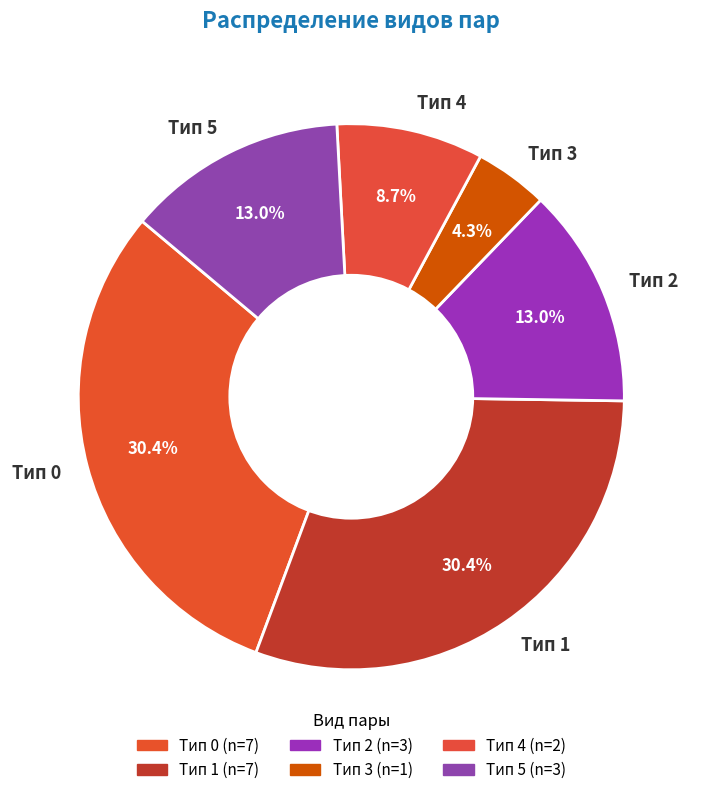

Which slice is the smallest?

Тип 3